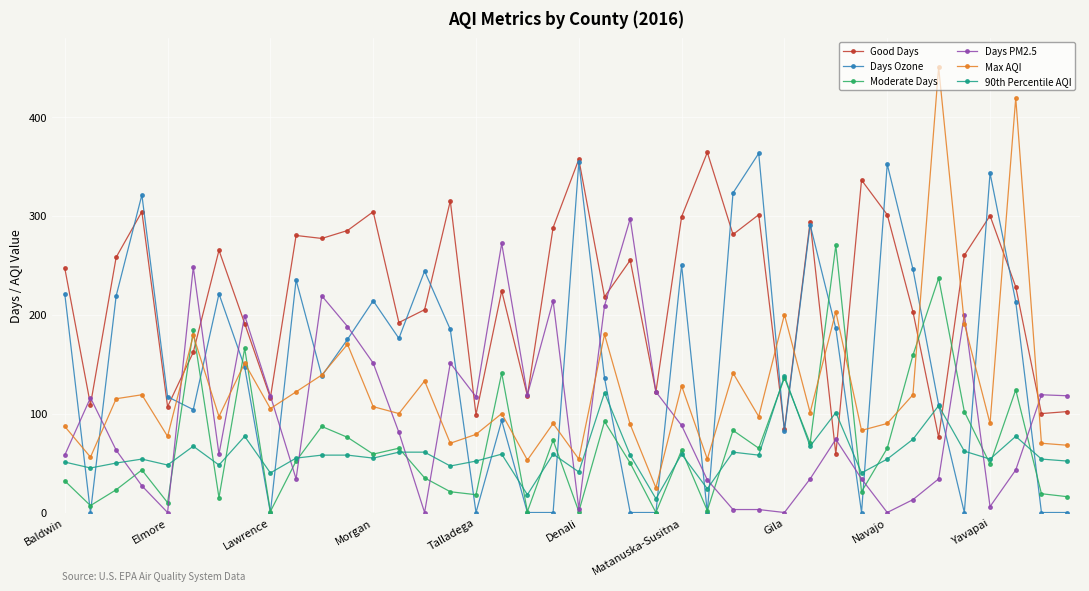

What is the maximum value shown in the chart?

450